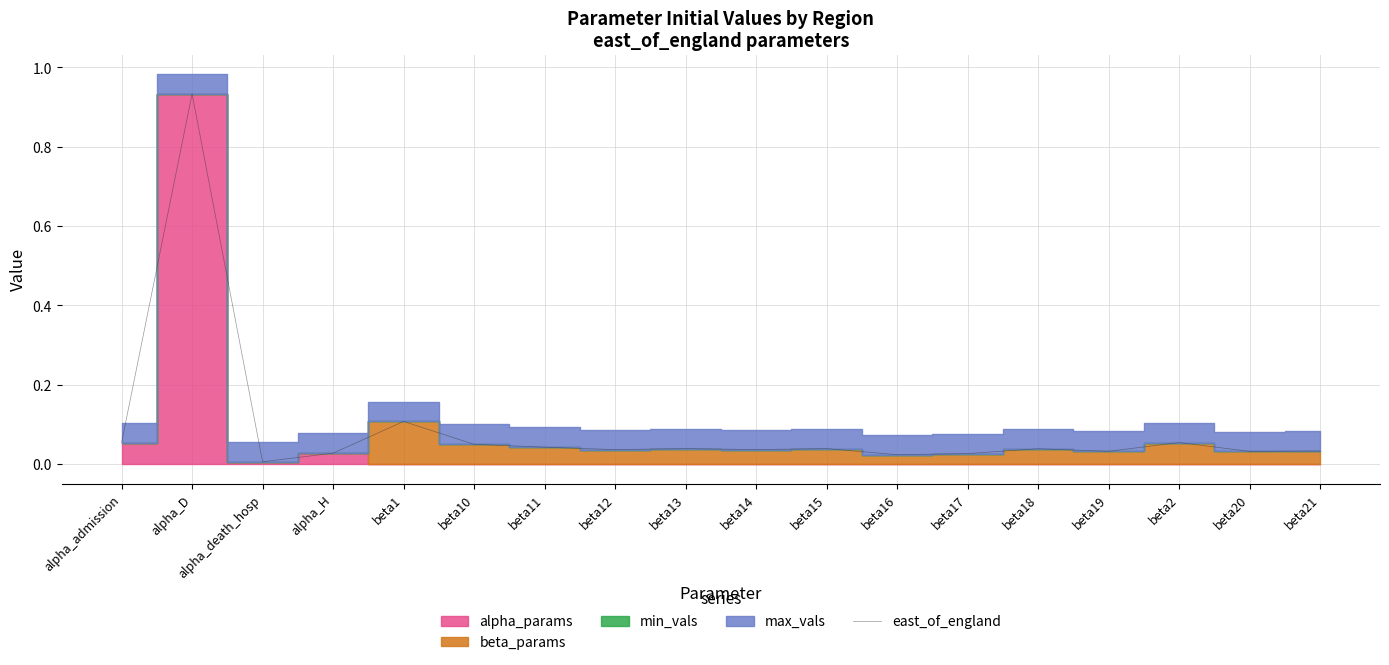

Is it true that the value at beta16 is 0.0?

True